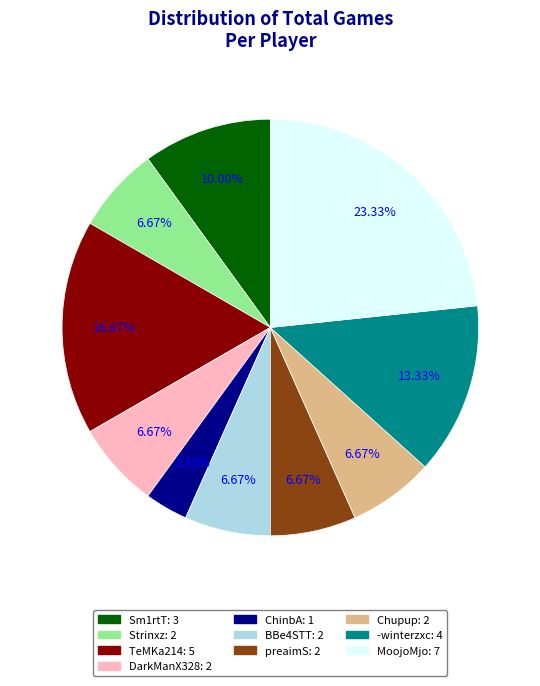

Is there any slice that represents more than half of the pie?

No